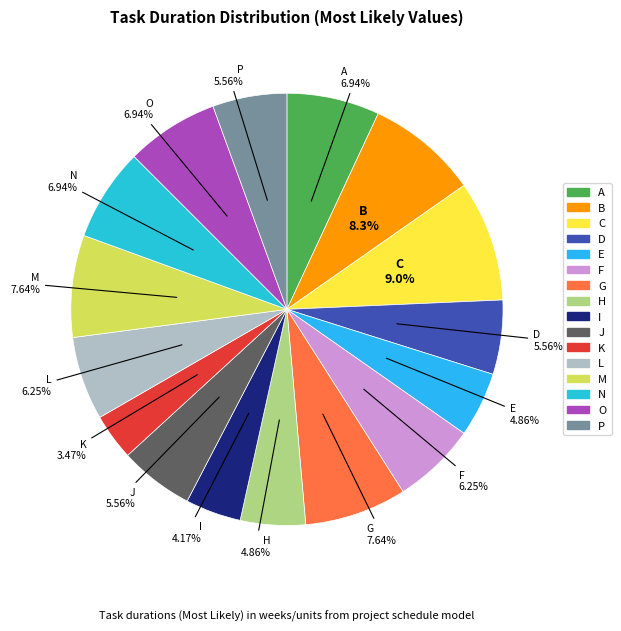

Is it true that K is 3% of the pie?

True